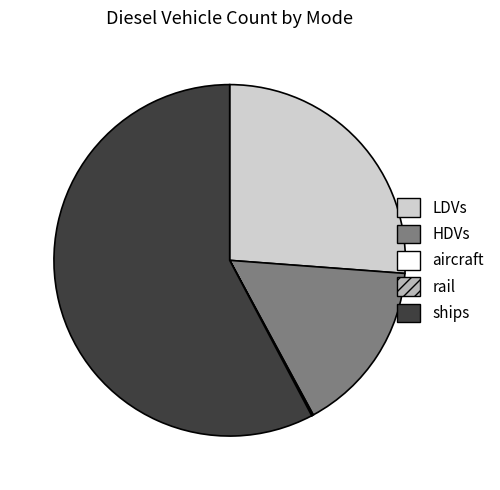

The ships slice represents 58% of the pie. True or false?

True